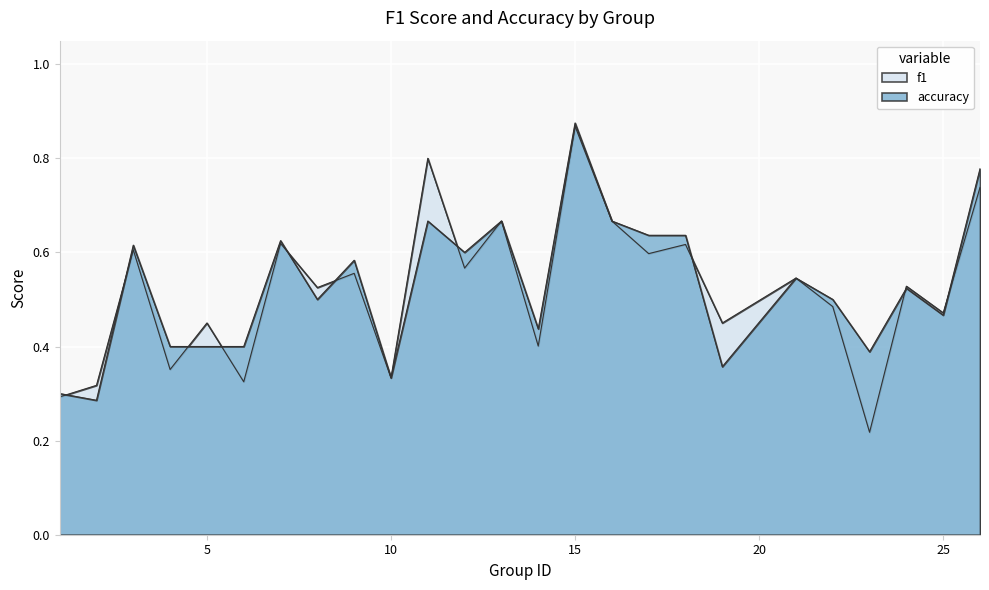

At which category does accuracy reach its first local valley?

2